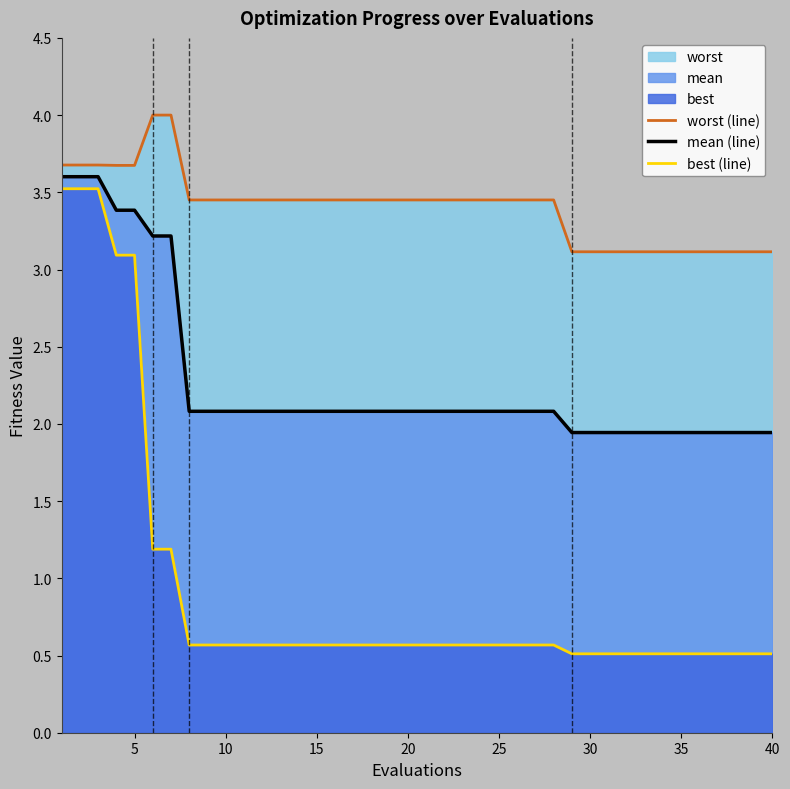

Rank the series by their average value, from highest to lowest.

worst (line), mean (line), best (line)